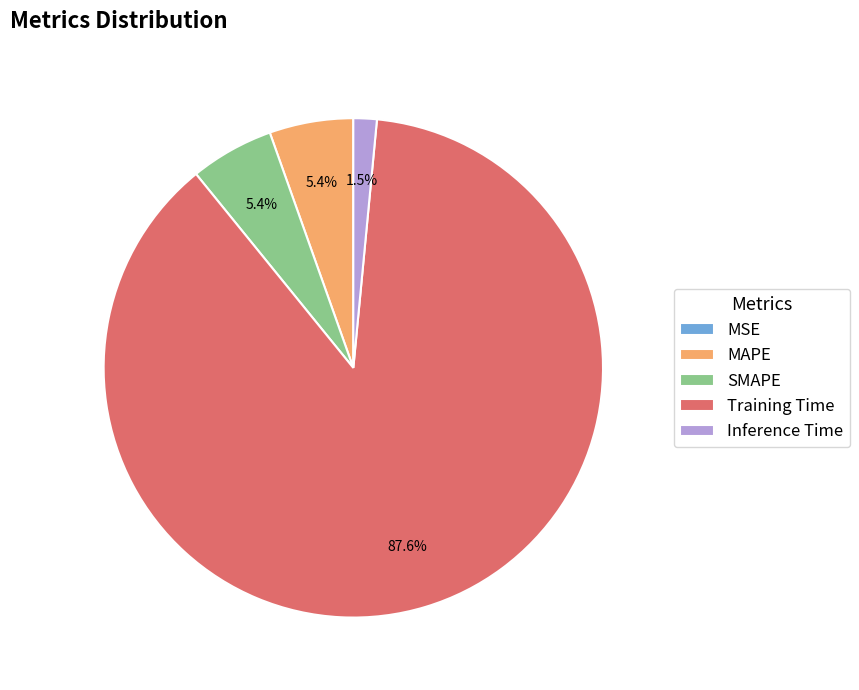

To the nearest percent, what portion does MAPE represent?

5%